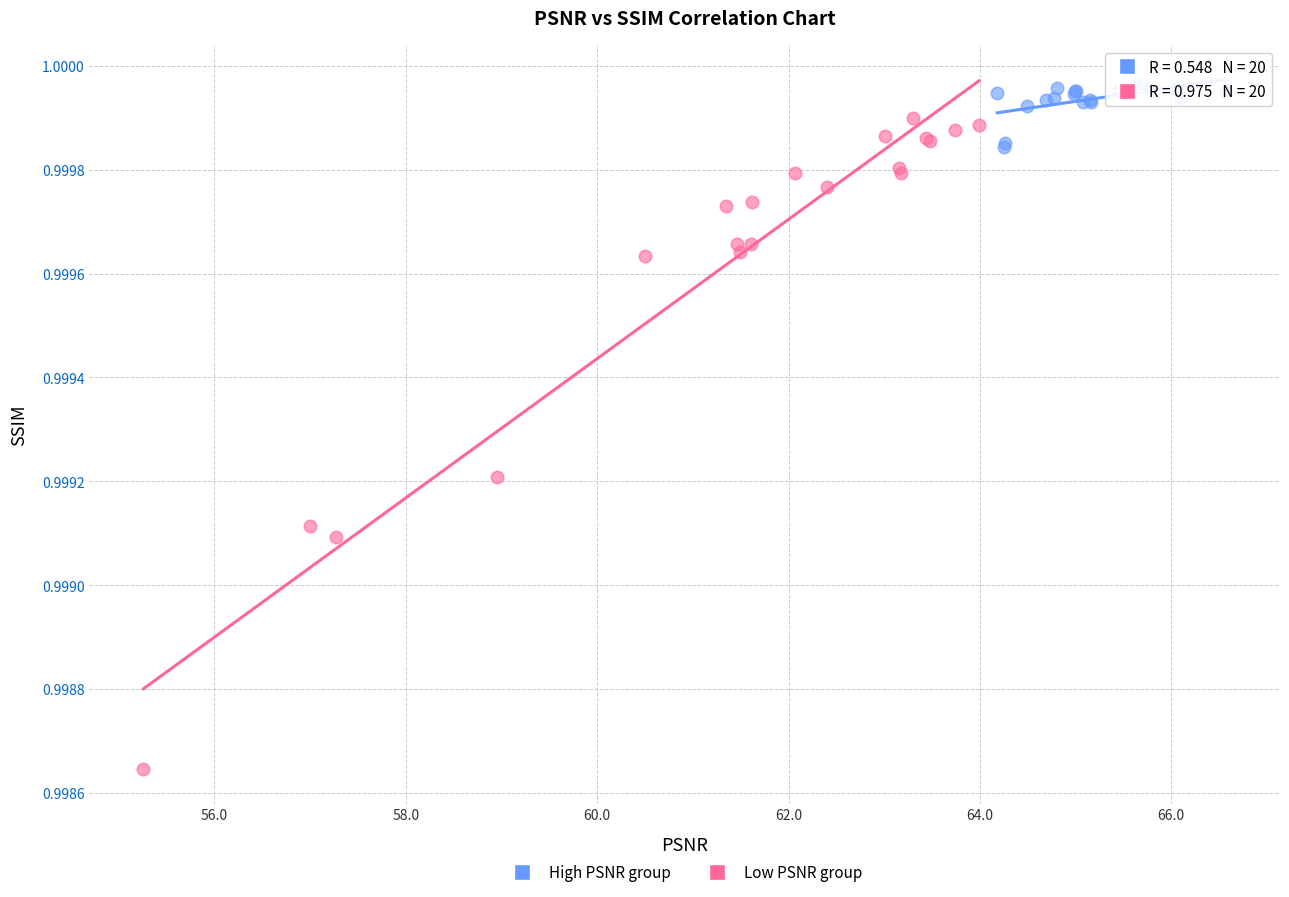

Which series reaches the maximum Y coordinate?

High PSNR group